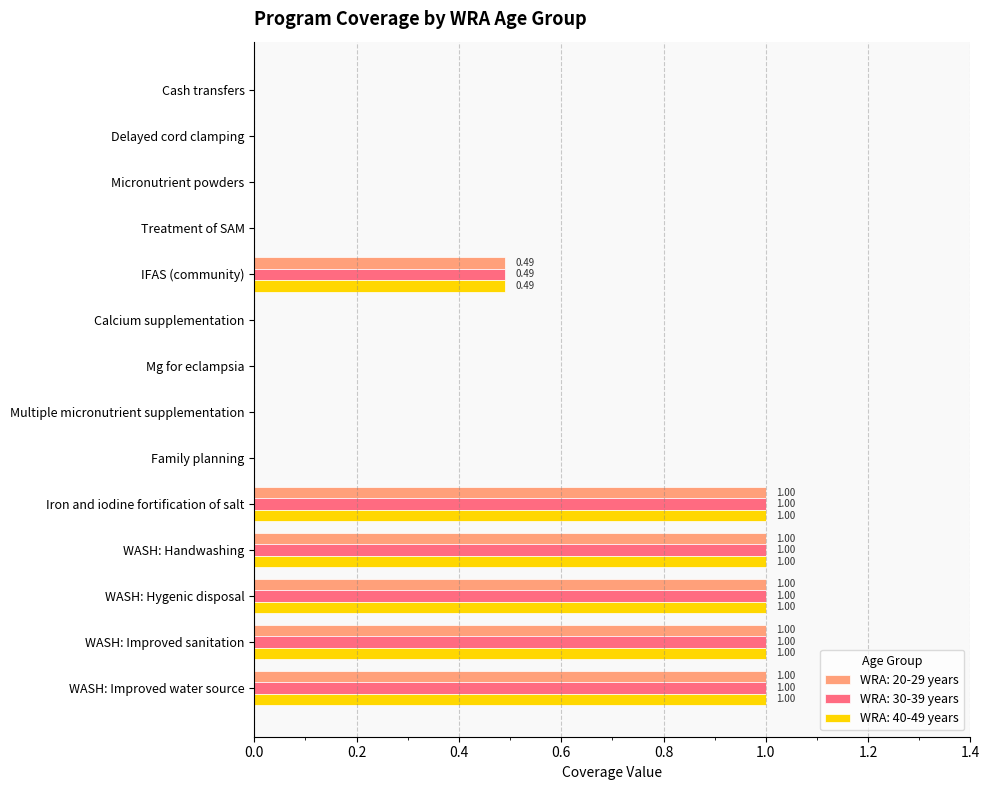

What is the sum of the WRA: 30-39 years values at Iron and iodine fortification of salt and Calcium supplementation?

1.0